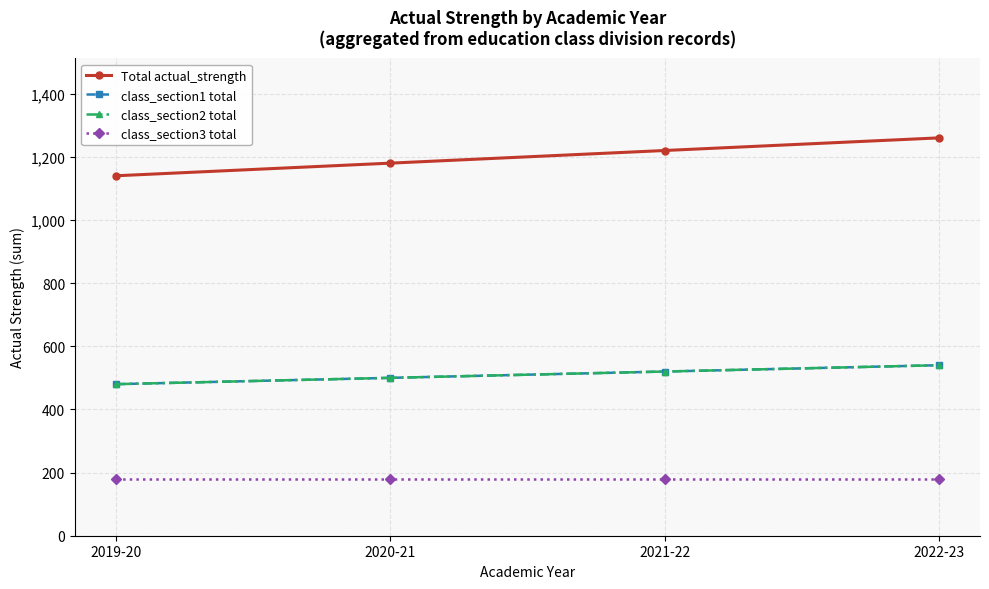

How many lines are shown in the chart?

4